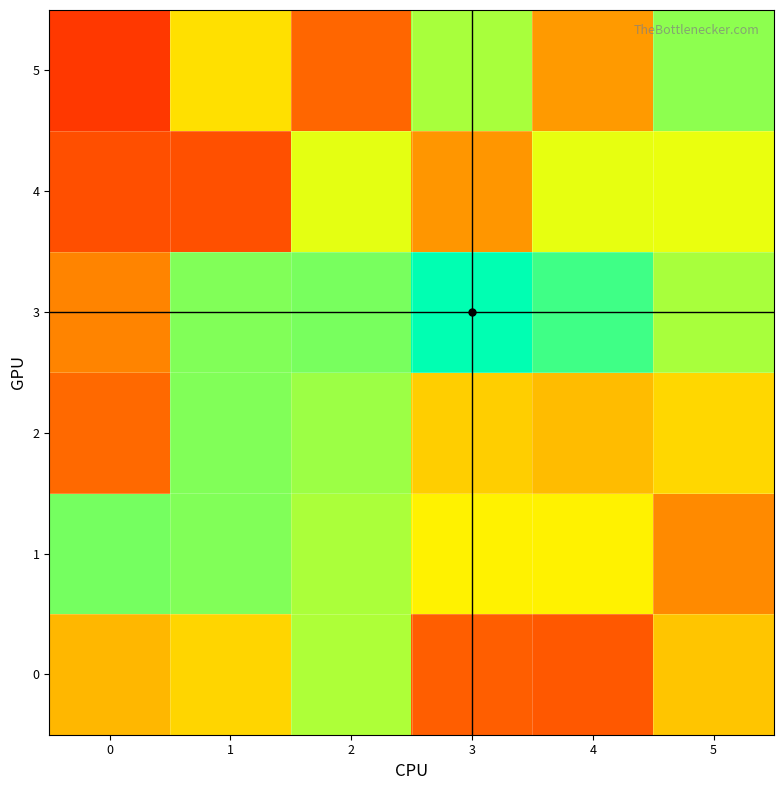

Reading left to right, list all the values displayed in this chart.

row_0: 0.5	0.6	0.8	0.3	0.3	0.5
row_1: 0.8	0.8	0.8	0.6	0.6	0.4
row_2: 0.3	0.8	0.8	0.6	0.5	0.6
row_3: 0.4	0.8	0.8	1.0	0.9	0.8
row_4: 0.3	0.3	0.7	0.4	0.7	0.7
row_5: 0.2	0.6	0.3	0.8	0.4	0.8